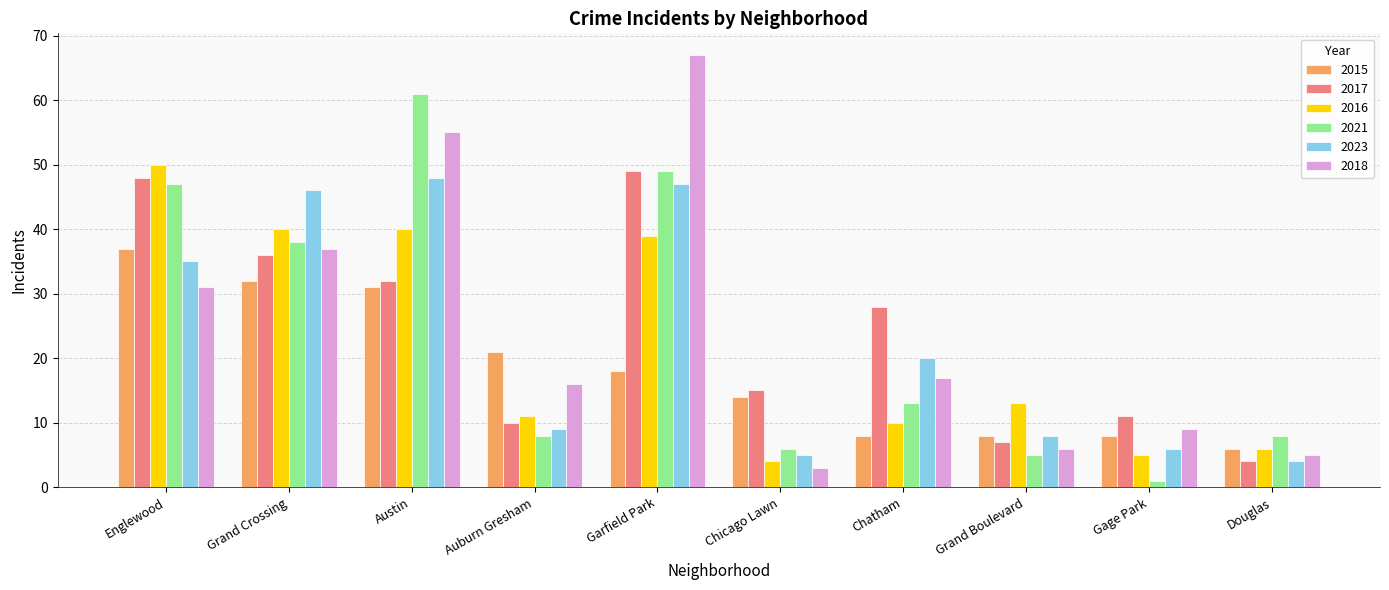

What position from the left is Garfield Park?

5